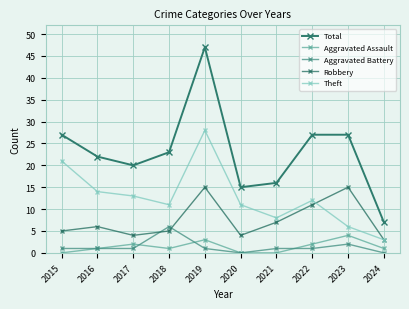

How many data points in Theft are less than 12?

5